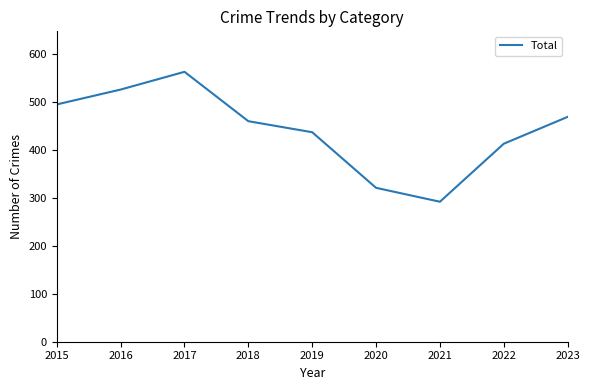

Does the chart display data point markers on the line(s)?

No